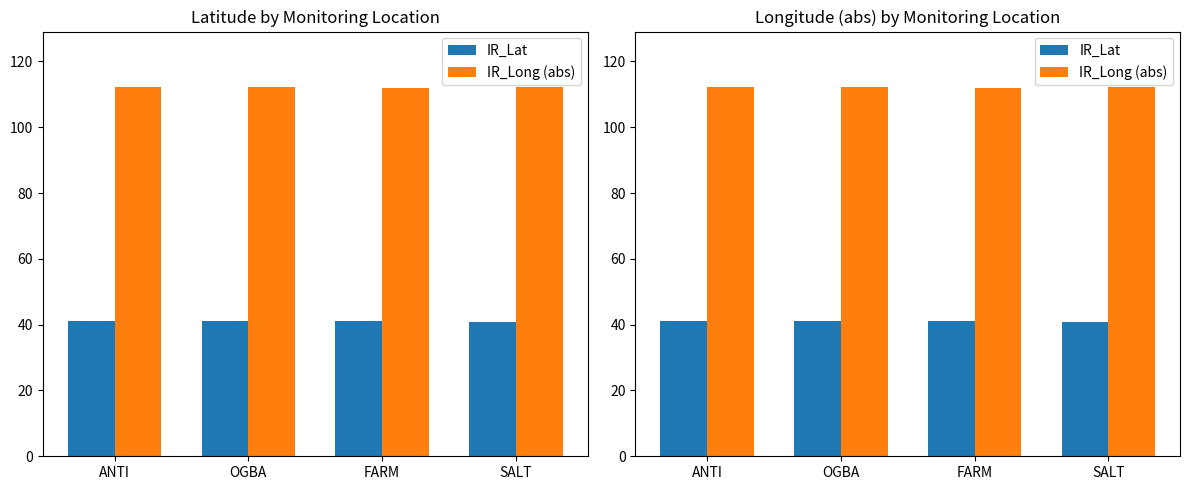

Reading left to right, extract all data points from this chart.

IR_Lat: 41.1	41.2	41.0	40.8
IR_Long (abs): 112.1	112.2	112.0	112.2